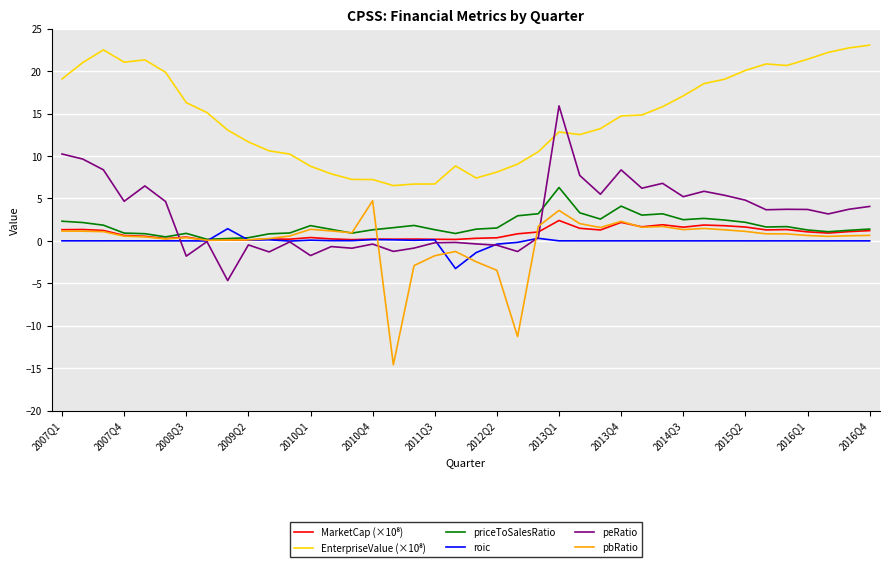

What is the greatest value displayed?

23.1